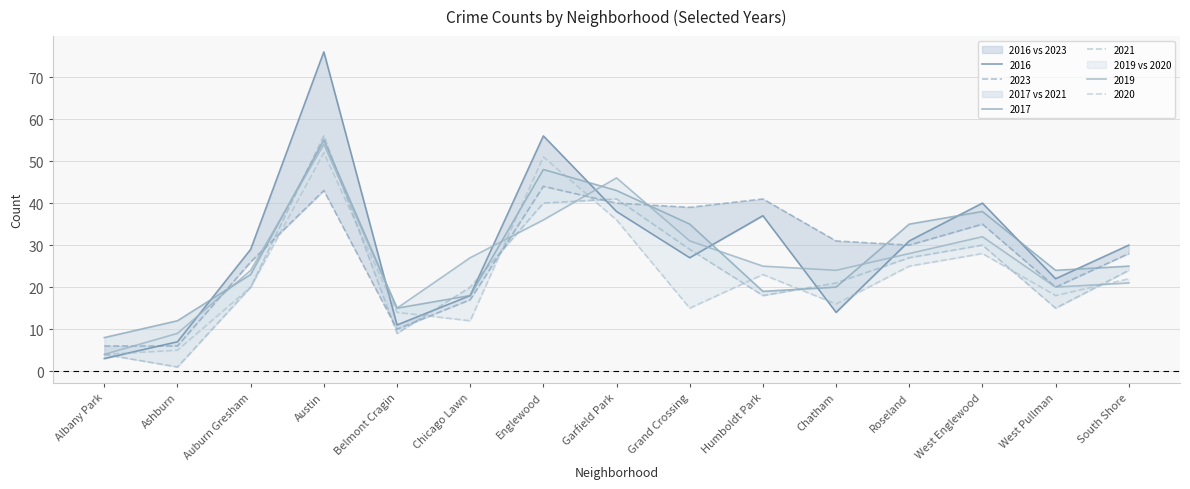

In 2016, how many points are lower than both neighbors (excluding endpoints)?

4